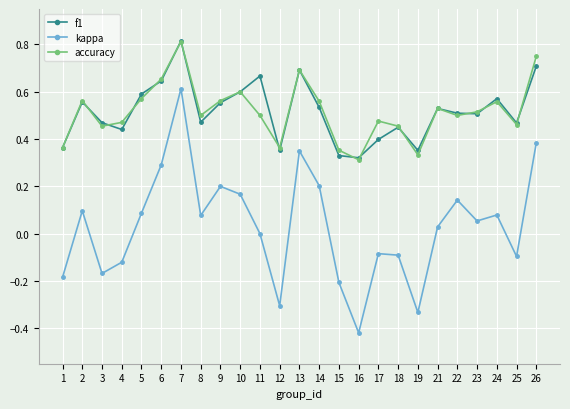

True or false: f1 and kappa cross at least once.

False